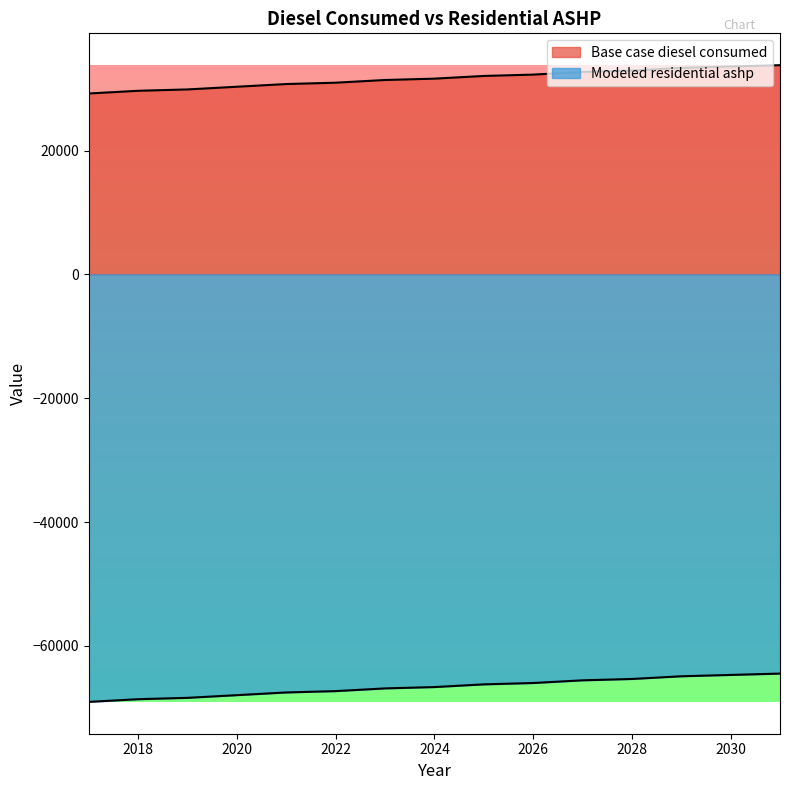

What is the spread (max minus min) of values at 2030?

98238.7